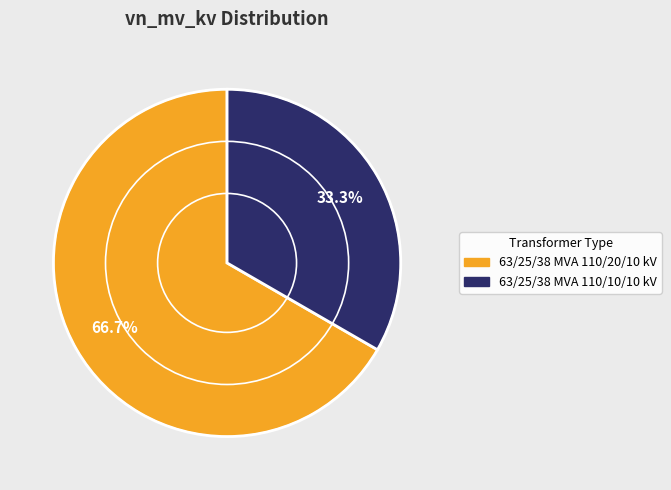

Count the number of slices in the pie.

2